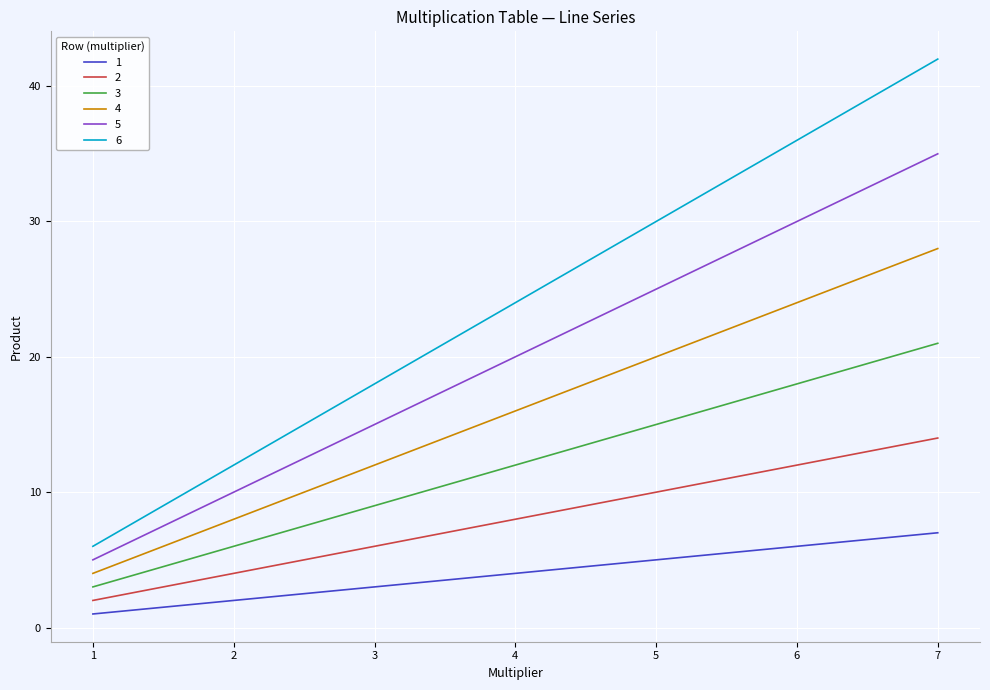

Reading right to left, transcribe all the data shown in this chart.

1: 7	6	5	4	3	2	1
2: 14	12	10	8	6	4	2
3: 21	18	15	12	9	6	3
4: 28	24	20	16	12	8	4
5: 35	30	25	20	15	10	5
6: 42	36	30	24	18	12	6